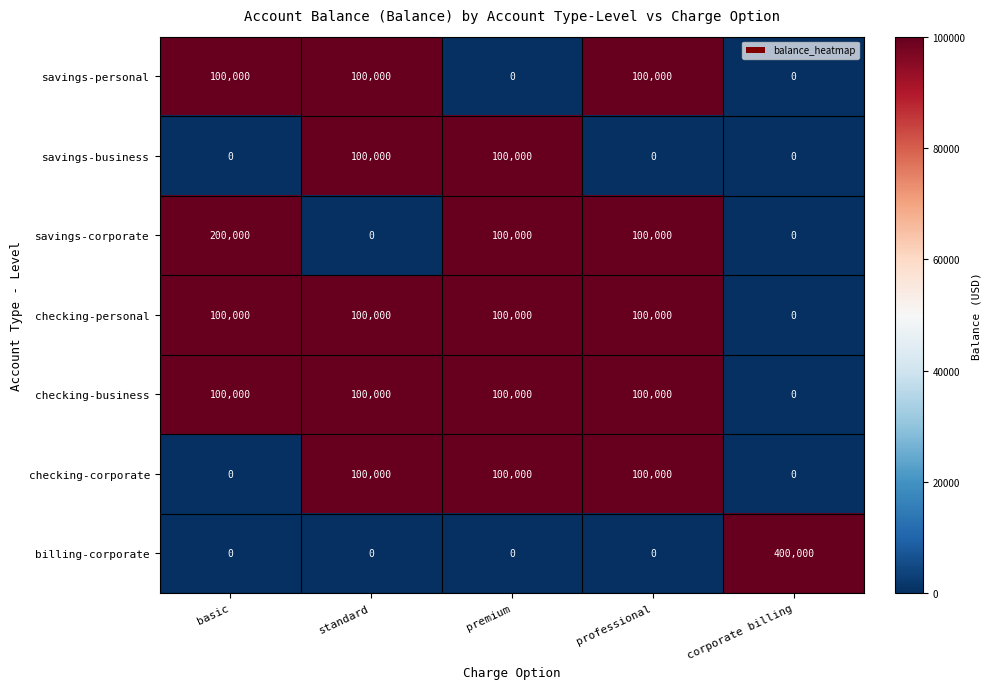

The billing-corporate series shows 0 at standard. True or false?

True